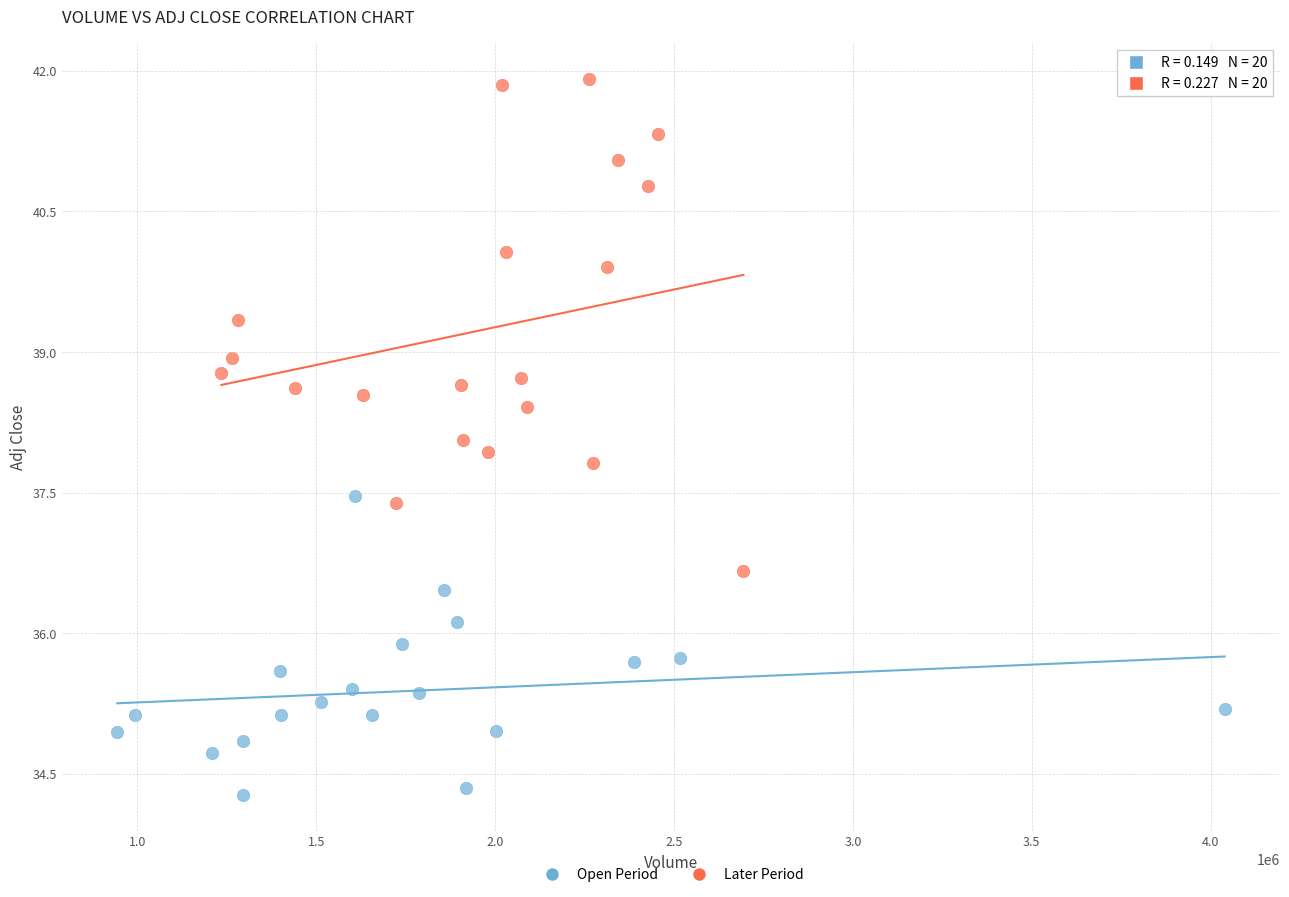

Which series contains the highest Y value?

Later Period